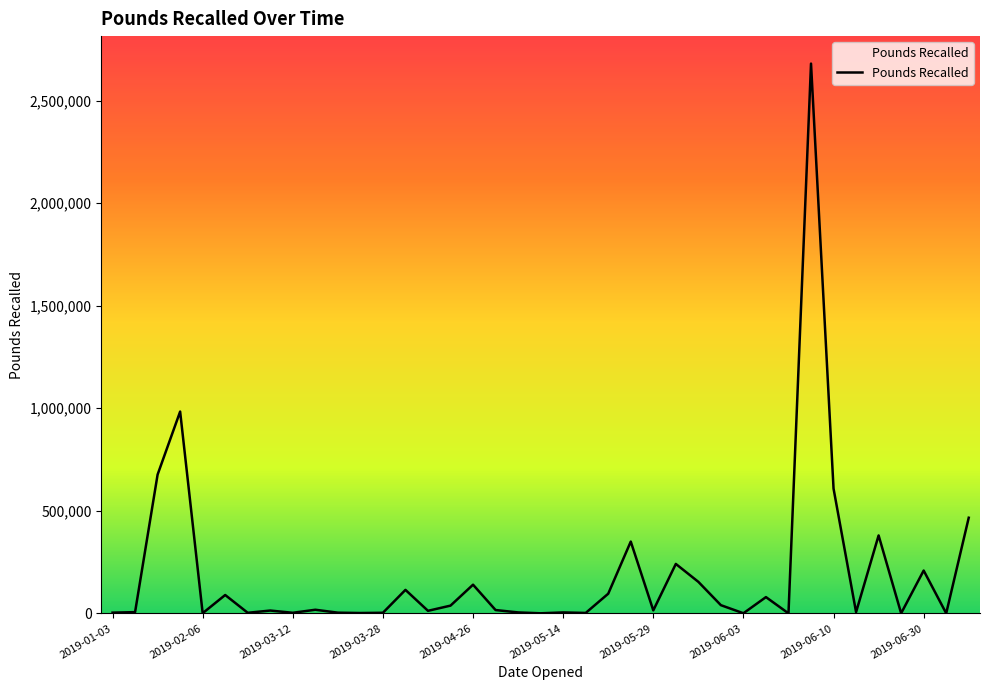

What is the difference between the maximum and minimum values?

2679925